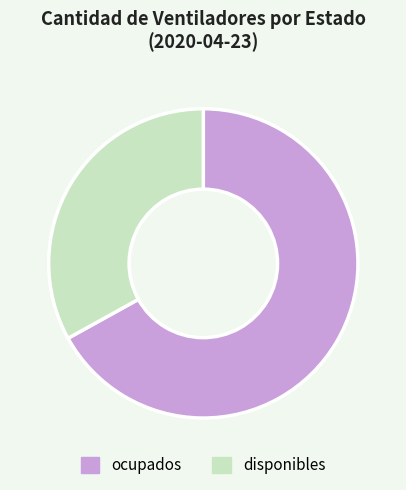

What is the ratio of the value at disponibles to the value at ocupados?

0.5